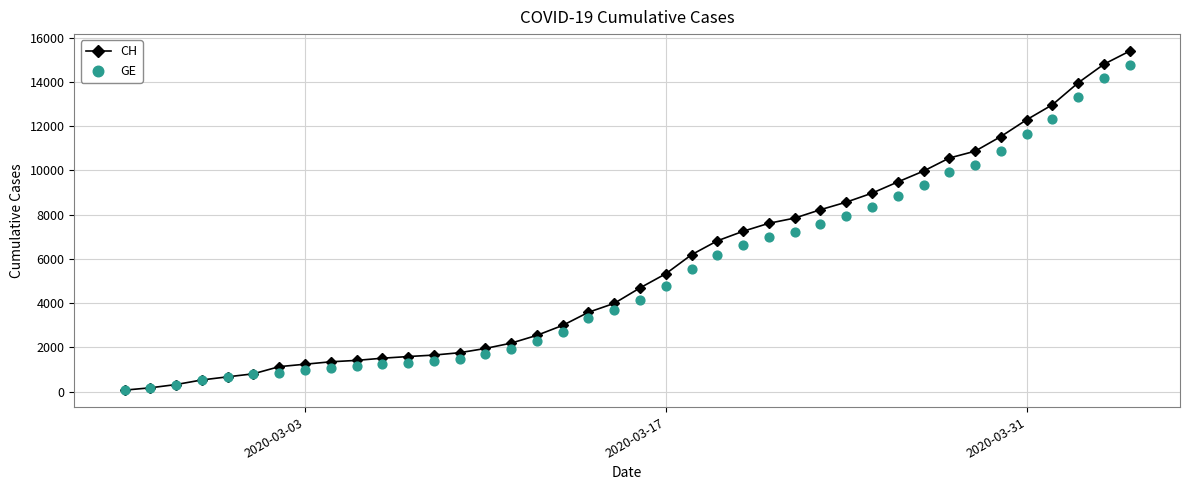

Which series reaches the minimum Y coordinate?

CH